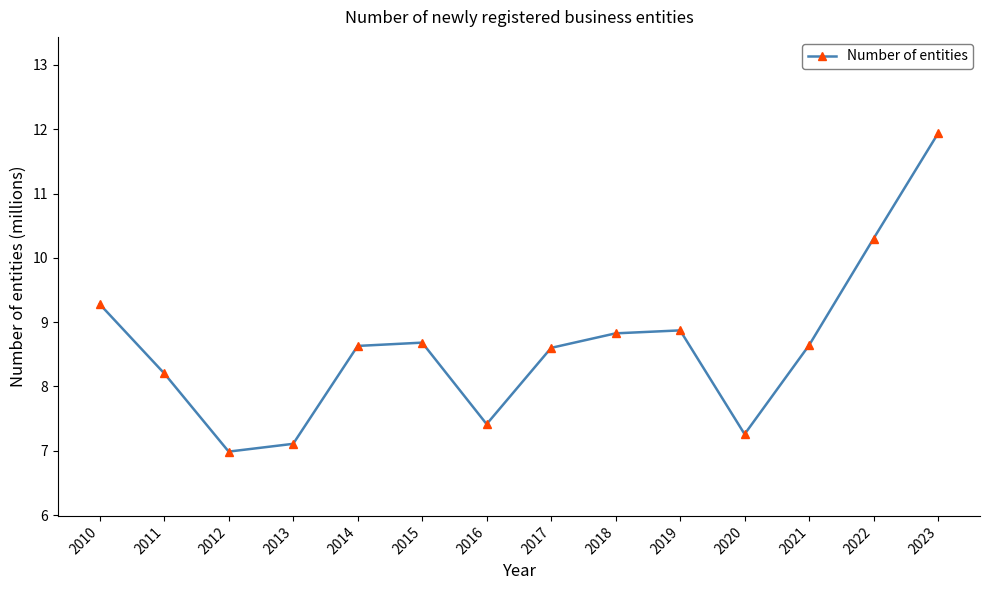

Which label corresponds to the smallest value in the chart?

2012